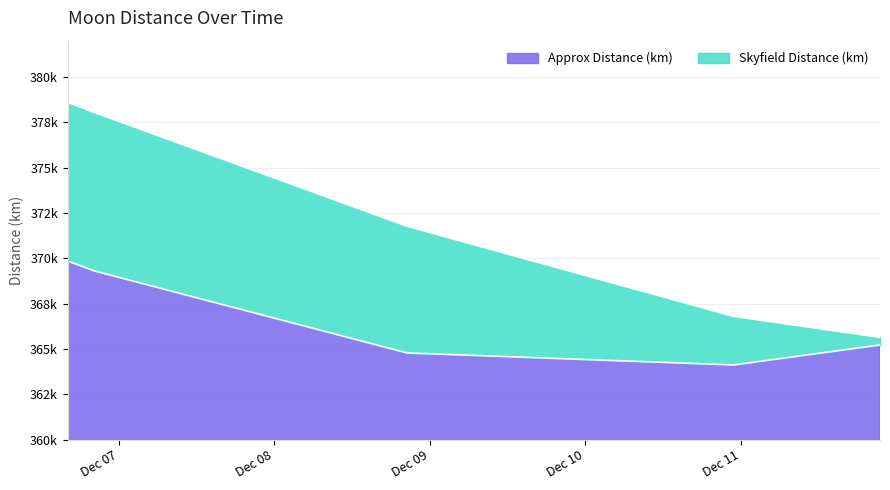

What is the difference between the highest and lowest values at 2024-12-06 20:14:10?

8731.0